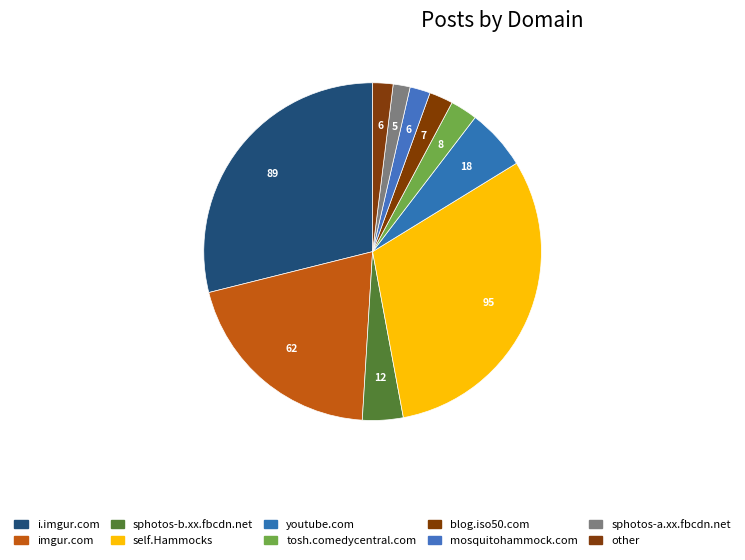

How many segments does this pie chart have?

10